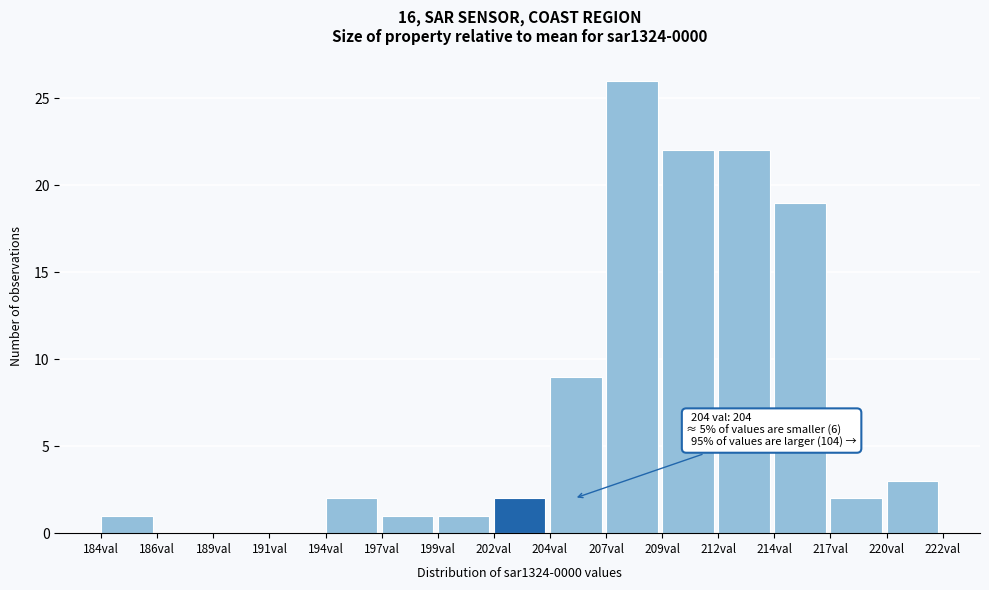

Reading left to right, what are all the values shown in this chart?

184val=1	186val=0	189val=0	191val=0	194val=2	197val=1	199val=1	202val=2	204val=9	207val=26	209val=22	212val=22	214val=19	217val=2	220val=3